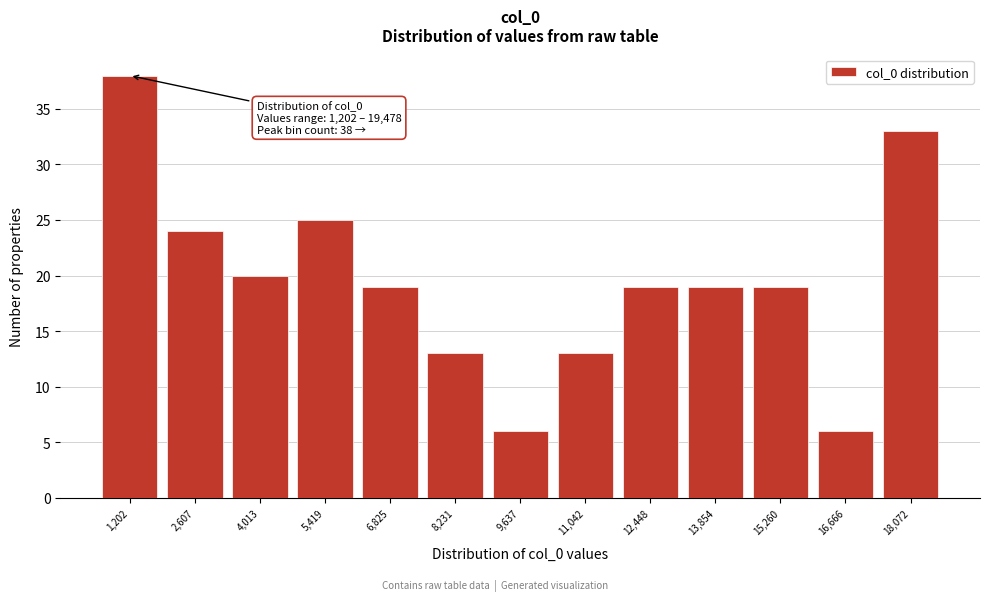

Reading left to right, what are all the values shown in this chart?

1,202=38	2,607=24	4,013=20	5,419=25	6,825=19	8,231=13	9,637=6	11,042=13	12,448=19	13,854=19	15,260=19	16,666=6	18,072=33